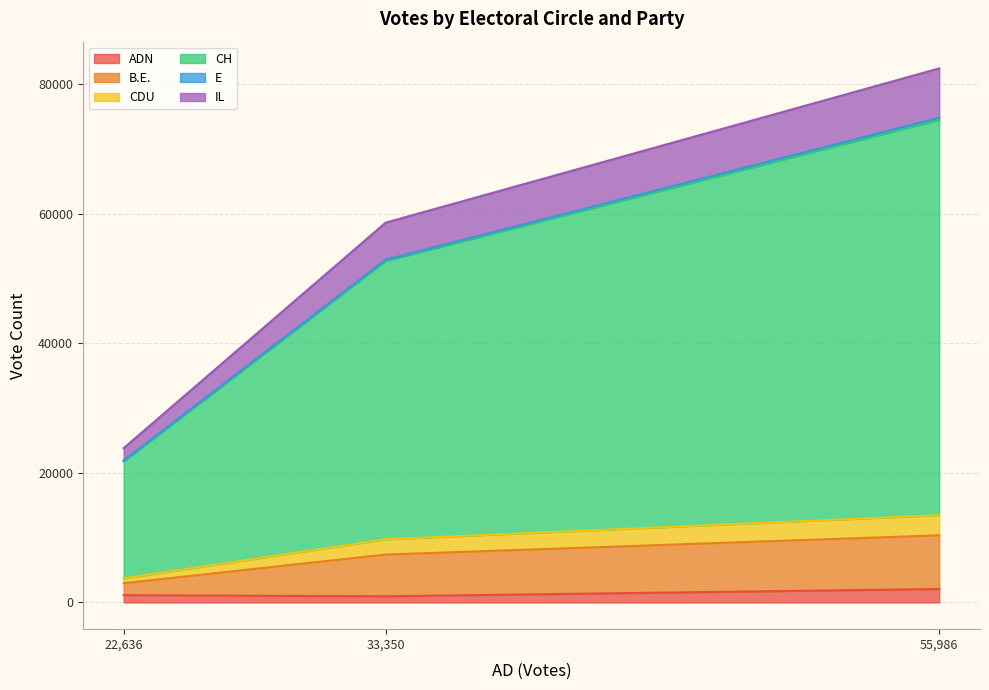

Is the value of IL at Fora da Europa greater than the value of B.E. at Total?

No